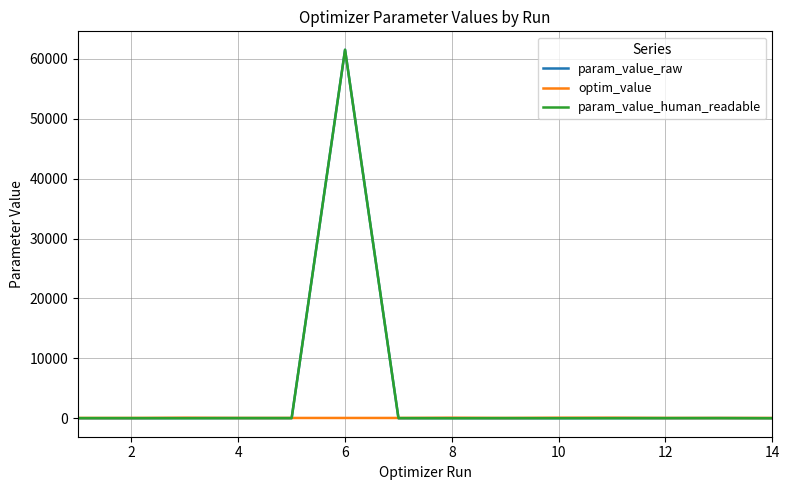

Is this an area chart (filled region under the line)?

No